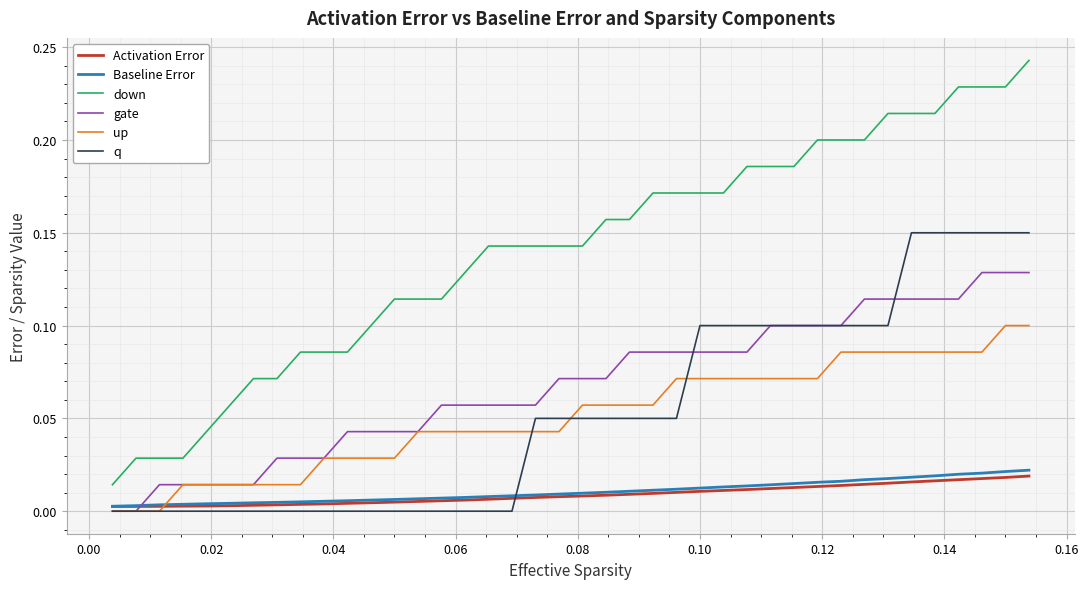

True or false: down and Baseline Error cross at least once.

False